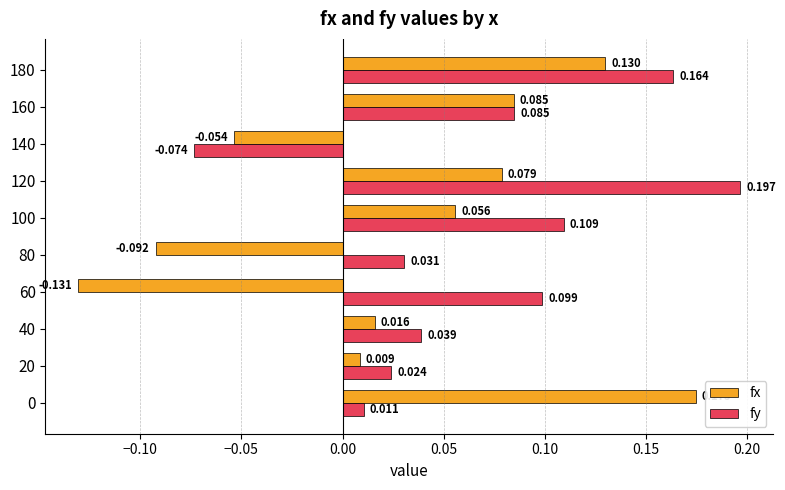

Which series has the largest total across all categories?

fy